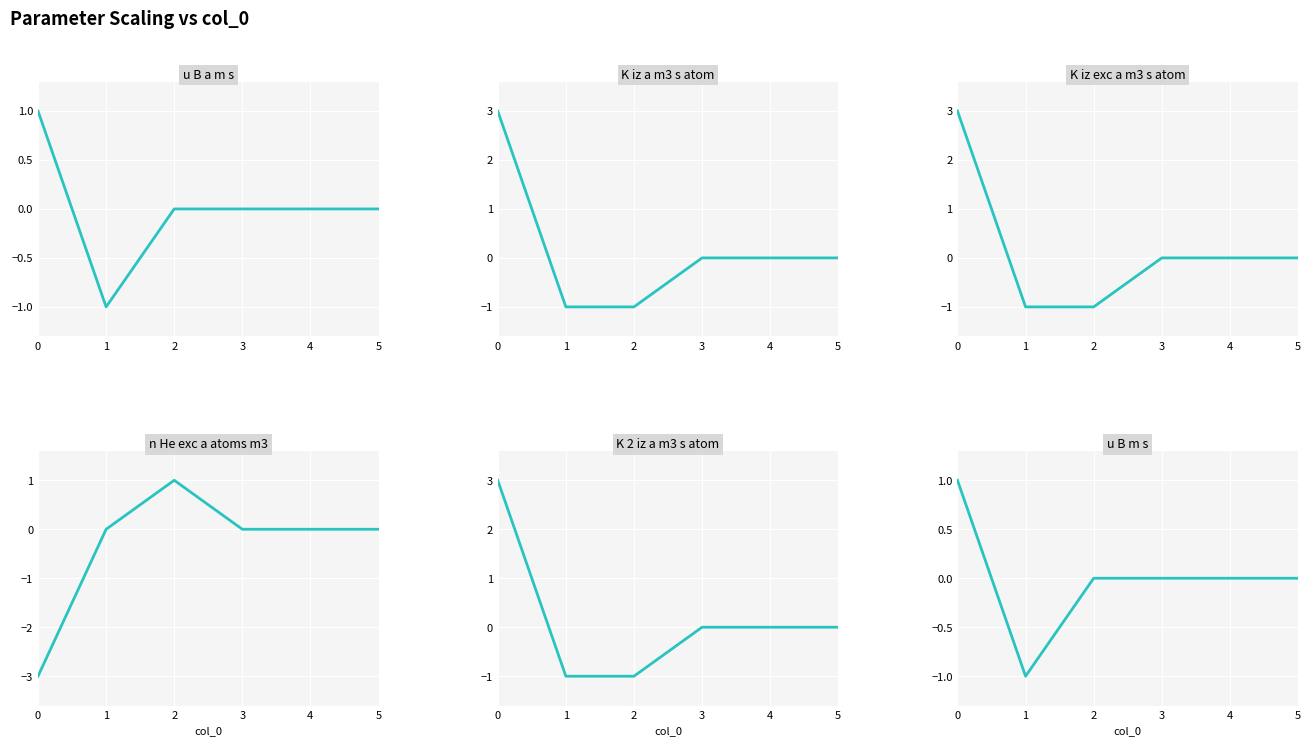

Which has a higher value, 3 or 4?

3